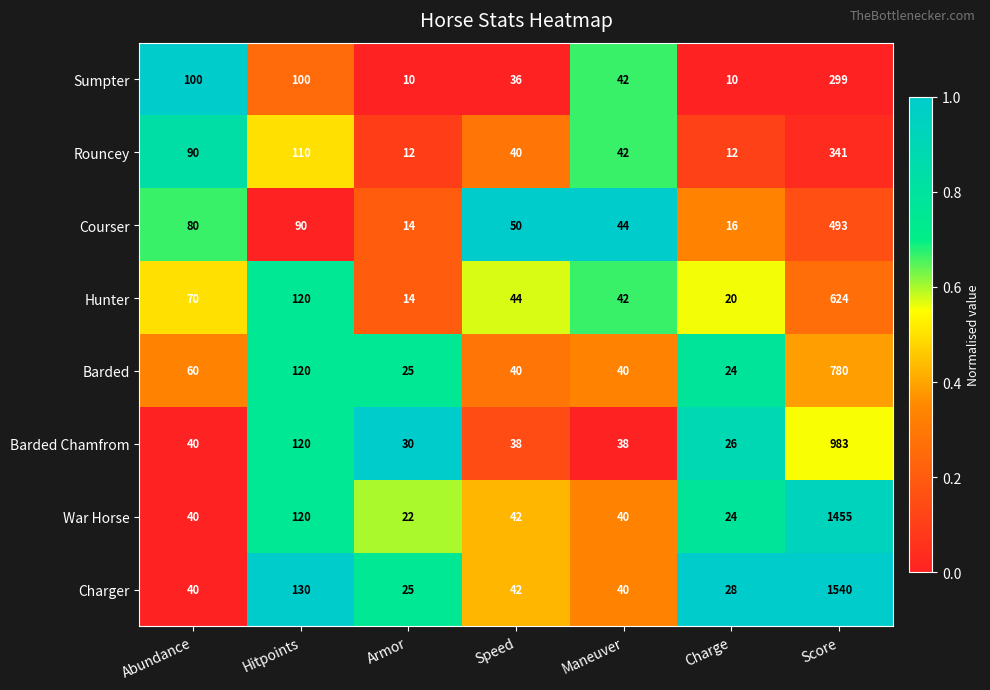

Read the Sumpter value at Charge.

10